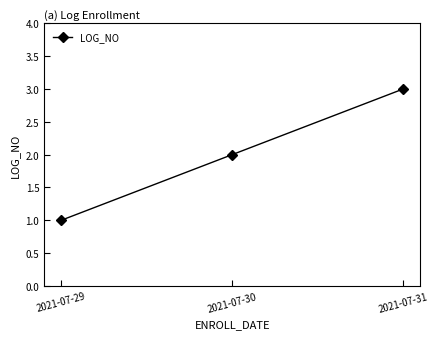

List the labels in order of value, smallest first.

2021-07-29, 2021-07-30, 2021-07-31